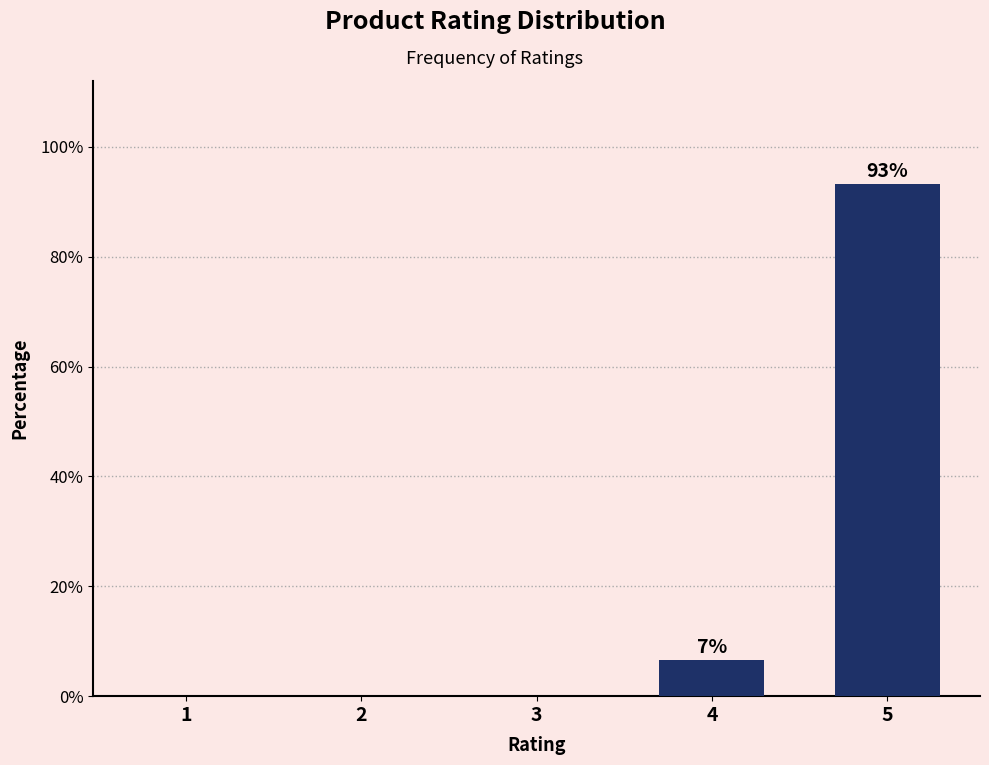

Reading left to right, extract all data points from this chart.

1=0.0	2=0.0	3=0.0	4=6.7	5=93.3